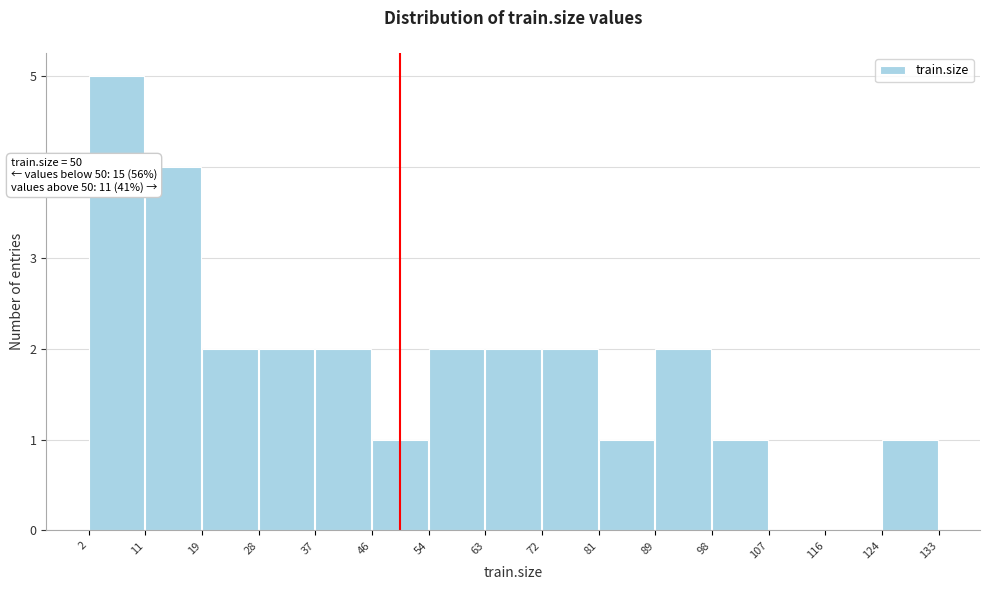

Over which range of the x-axis is the bar tallest?

2 to 11